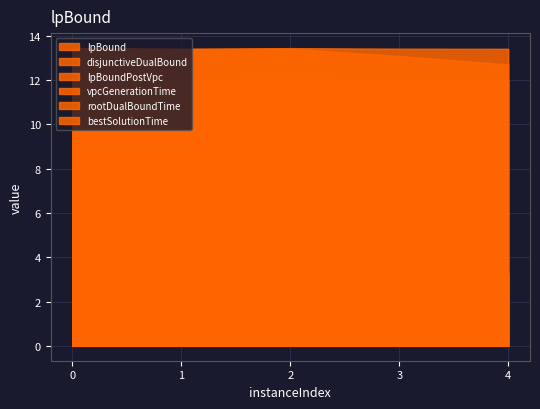

Does the chart have visible grid lines?

Yes